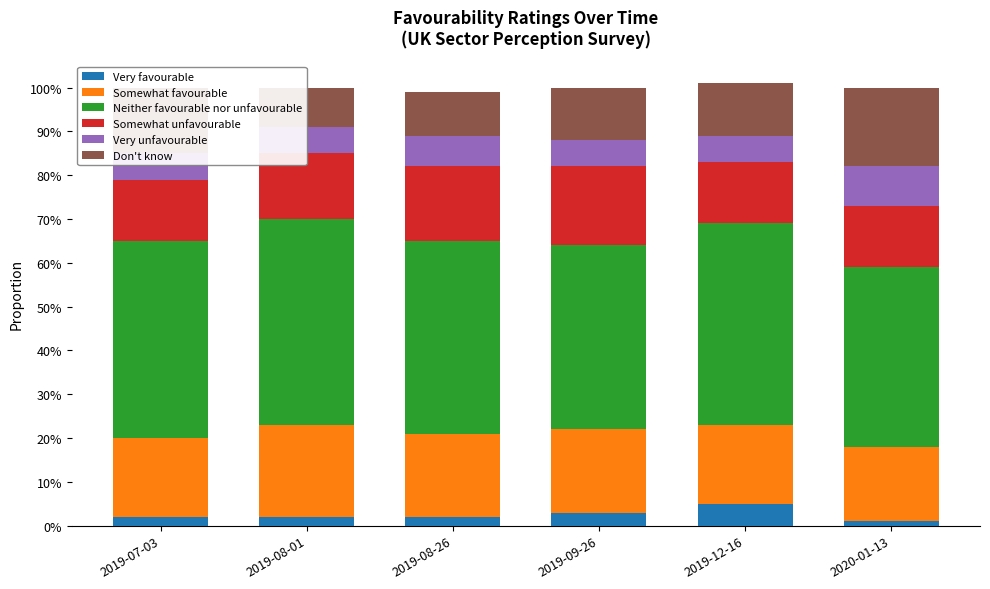

What is the lowest value of the Somewhat unfavourable series?

0.1